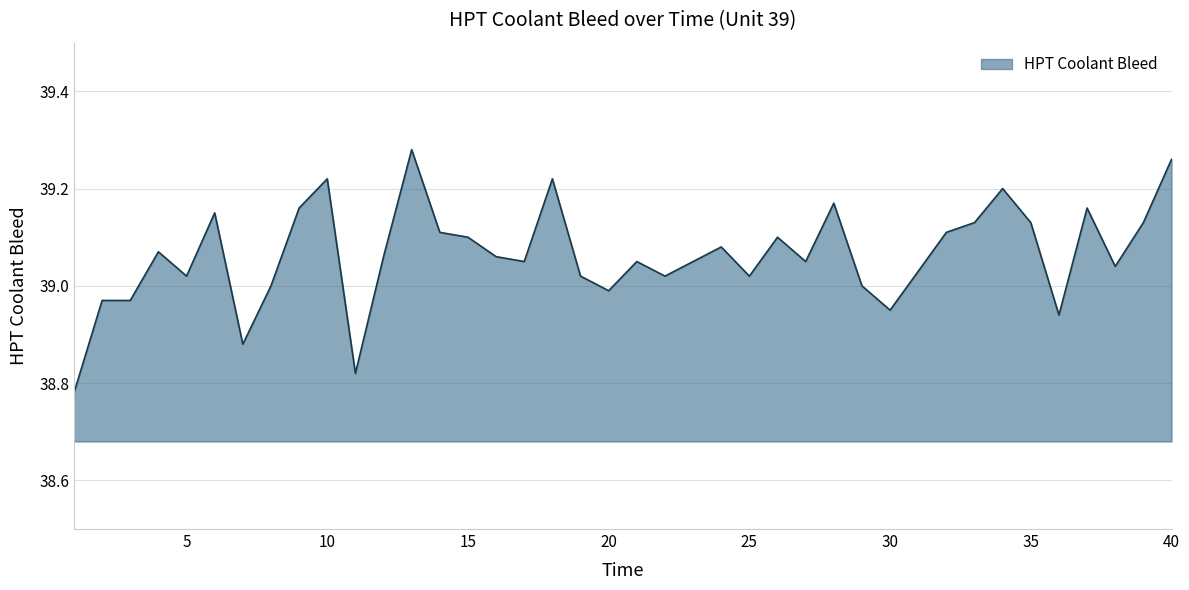

What is the difference between the maximum and minimum values?

0.5